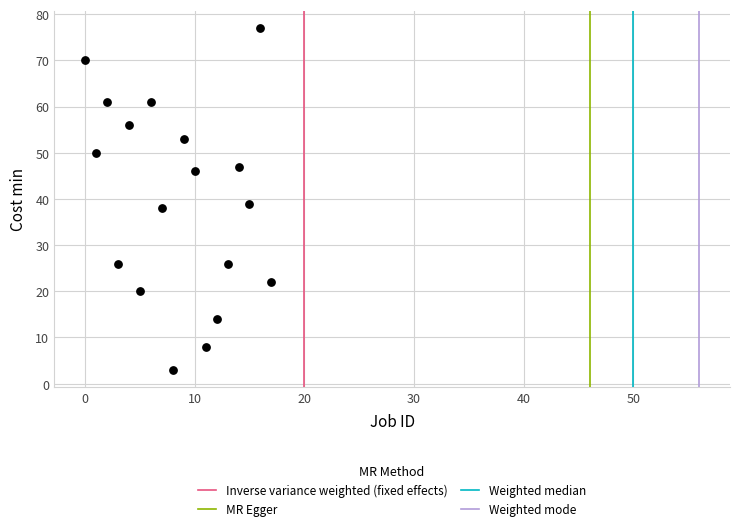

What Y value in the scatter plot is closest to 40?

39